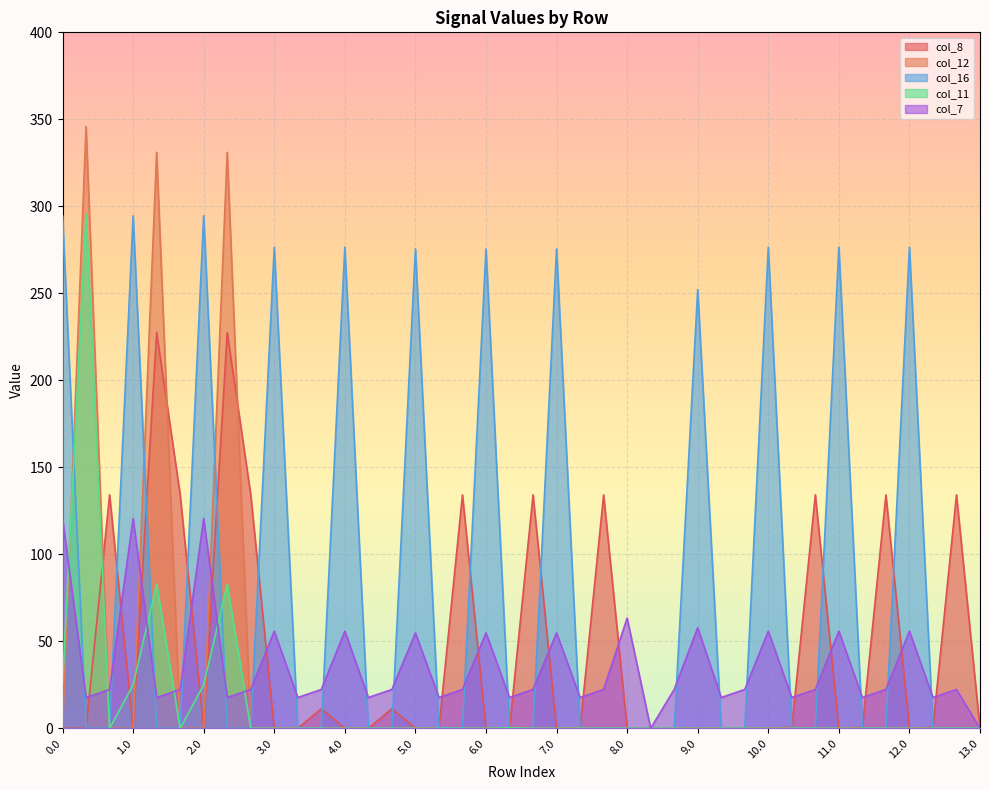

Rank the series by their maximum value, from lowest to highest.

col_7, col_8, col_16, col_11, col_12